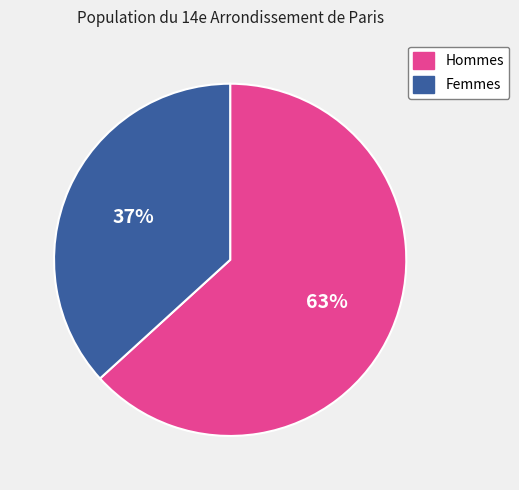

To the nearest percent, what is the difference between the Femmes and Hommes slice percentages?

26%